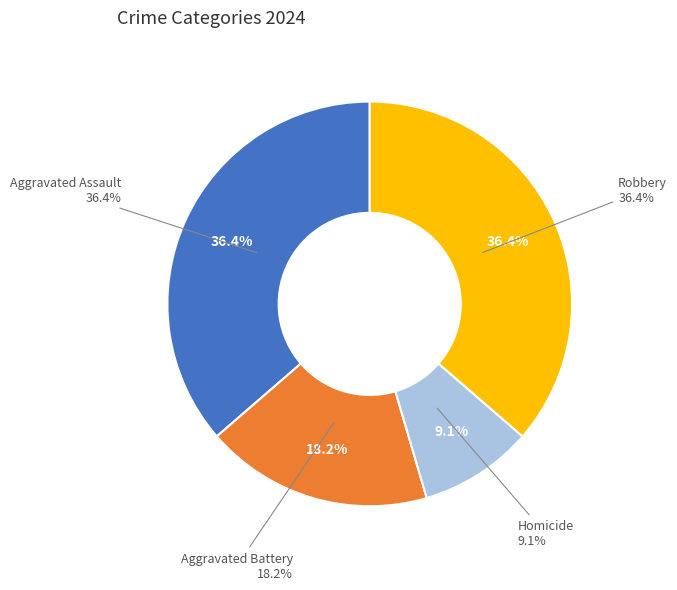

Count the number of slices in the pie.

4